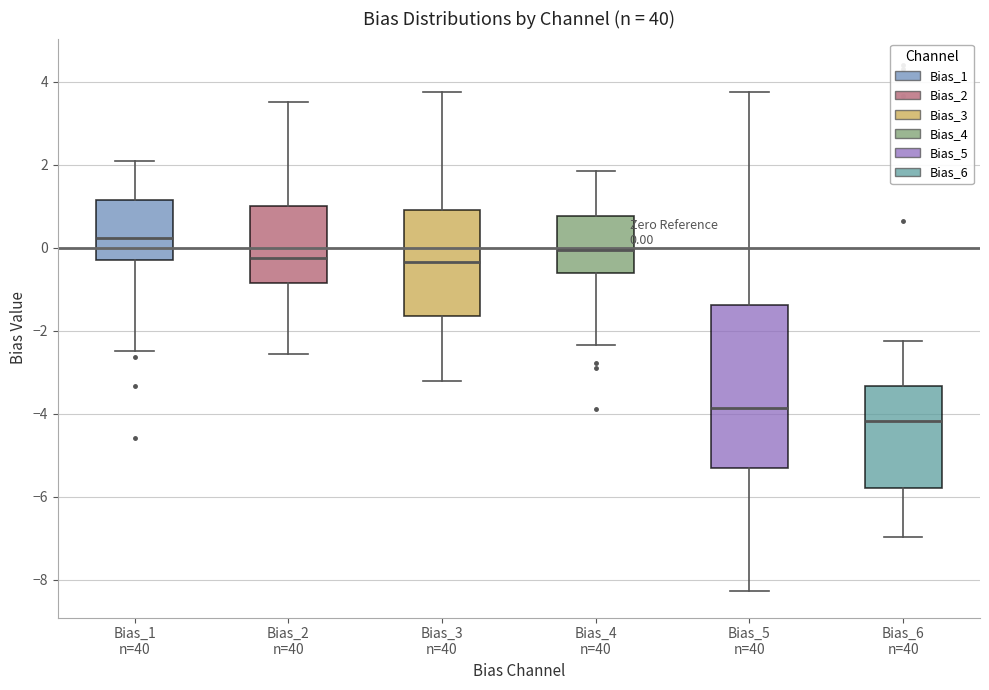

Which box is the tallest, from its lower edge to its upper edge?

Bias_5 n=40